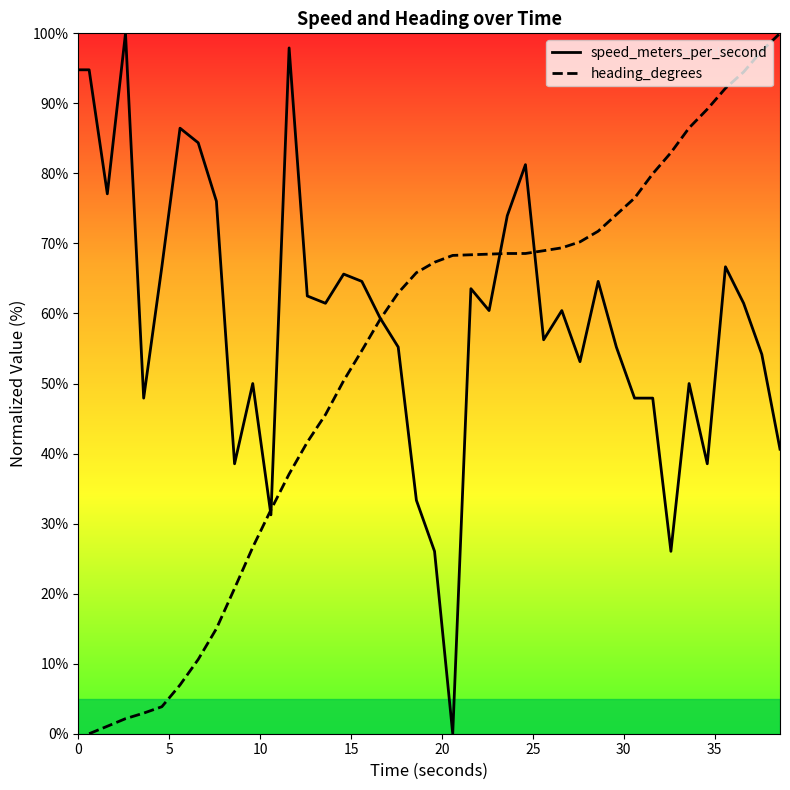

Rank the series by their maximum value, from lowest to highest.

speed_meters_per_second, heading_degrees